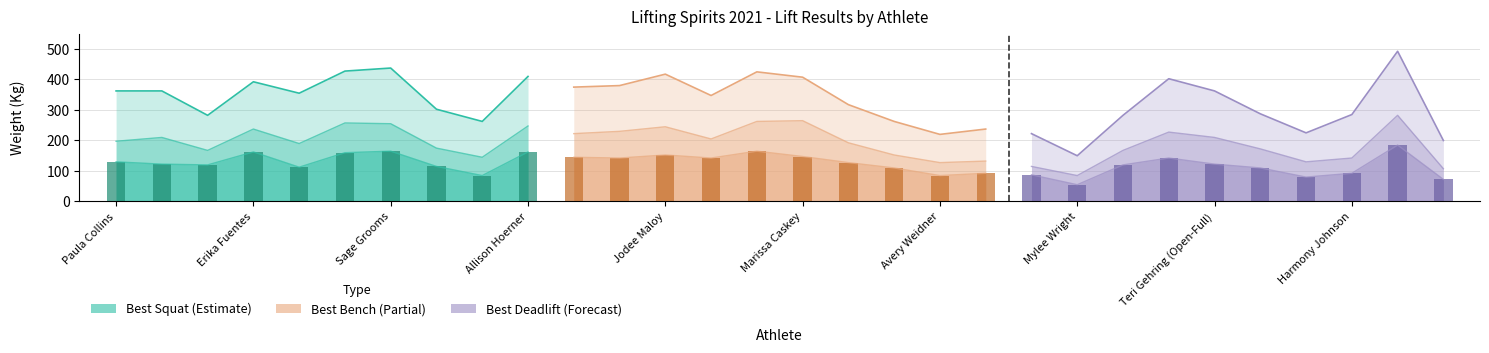

Reading left to right, list all the values displayed in this chart.

Best Squat: 130.0	122.5	120.0	162.5	112.5	160.0	165.0	115.0	85.0	162.5
Best Bench: 145.0	142.5	152.5	142.5	165.0	147.5	127.5	110.0	85.0	92.5
Best Deadlift: 87.5	55.0	120.0	142.5	122.5	110.0	80.0	92.5	185.0	72.5